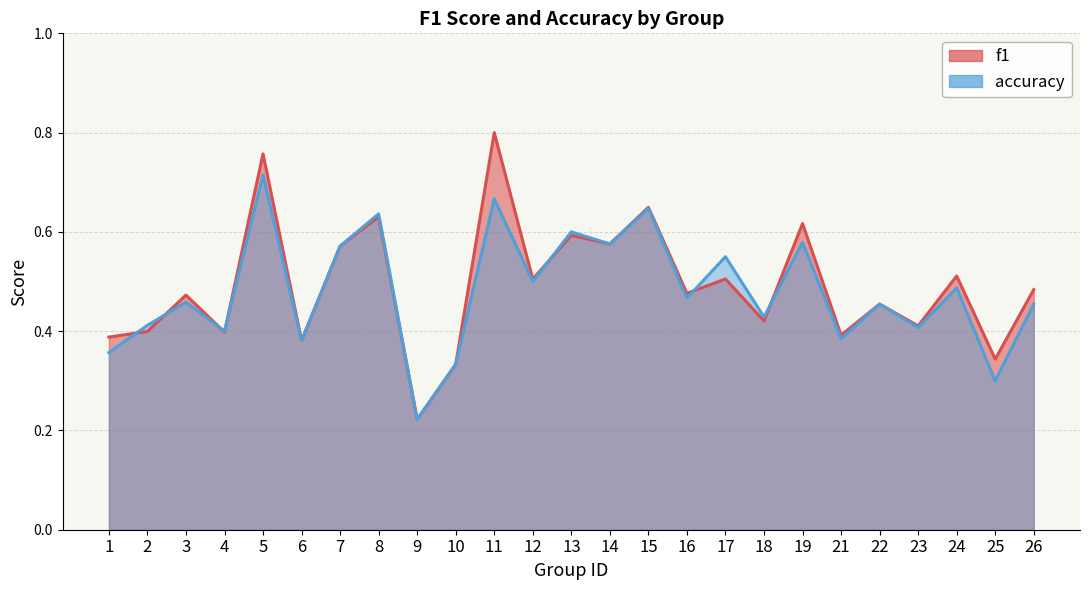

What is the approximate value of f1 at 1?

0.4